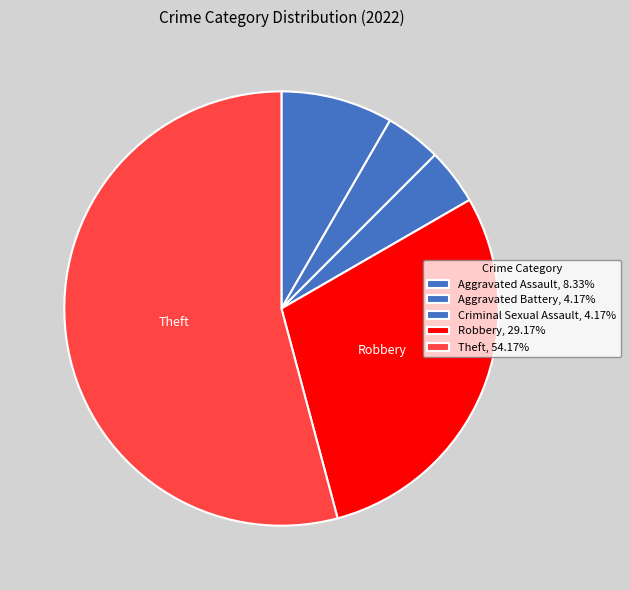

Rank the categories by value from lowest to highest.

Aggravated Battery, Criminal Sexual Assault, Aggravated Assault, Robbery, Theft